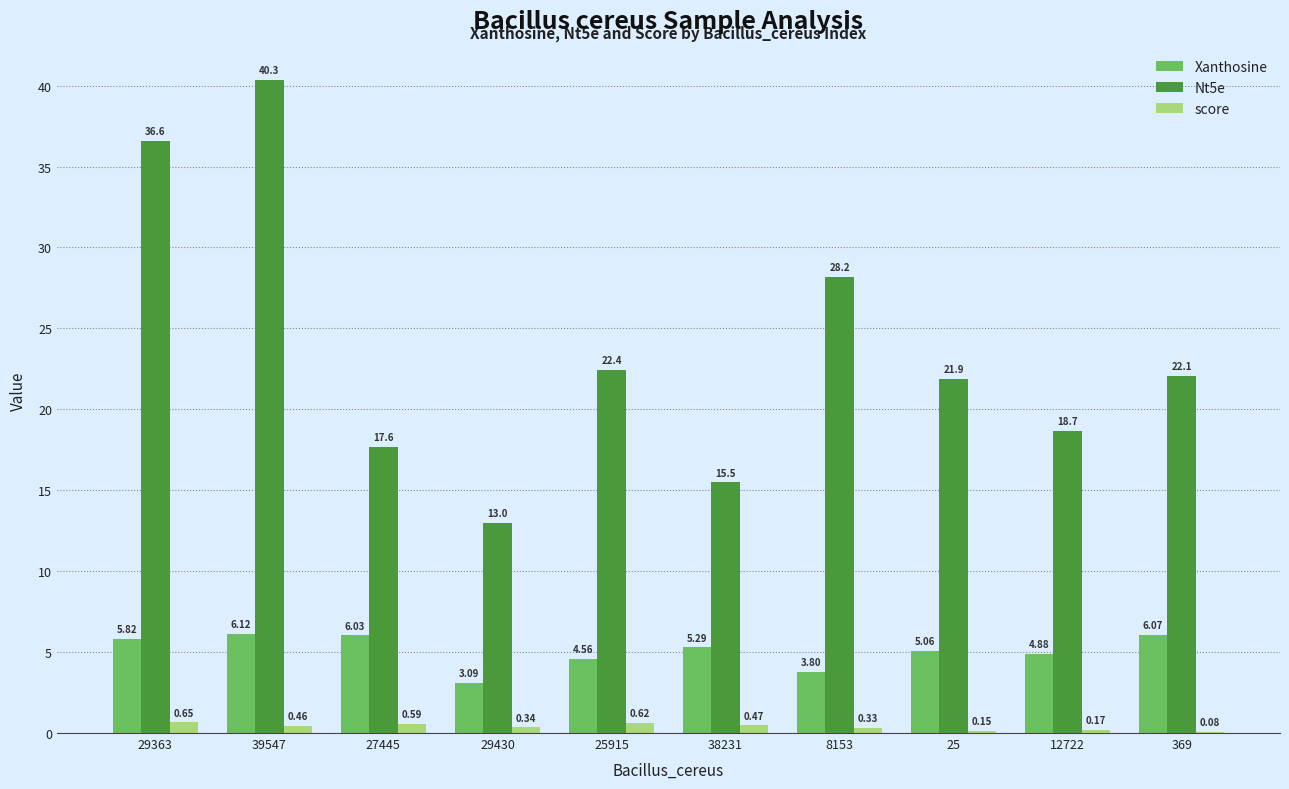

Between 39547 and 25915, which series saw the biggest shift?

Nt5e